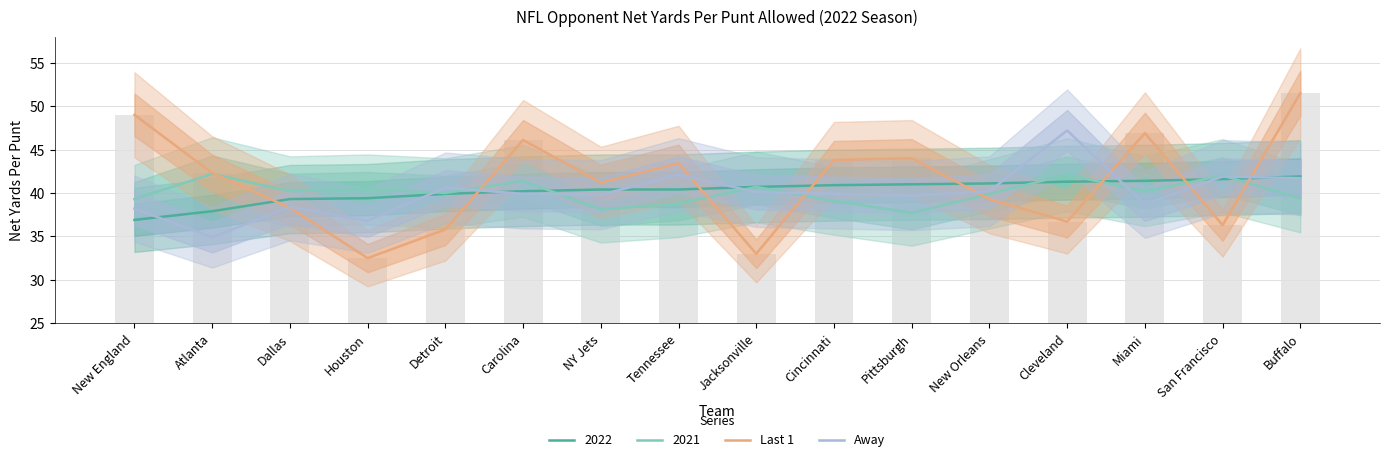

Reading left to right, extract all data points from this chart.

Last 1: New England=49.0	Atlanta=42.3	Dallas=38.3	Houston=32.5	Detroit=35.8	Carolina=46.1	NY Jets=41.2	Tennessee=43.4	Jacksonville=33.0	Cincinnati=43.8	Pittsburgh=44.0	New Orleans=39.3	Cleveland=36.7	Miami=46.9	San Francisco=36.3	Buffalo=51.5
Away: New England=38.2	Atlanta=34.9	Dallas=38.4	Houston=36.8	Detroit=40.6	Carolina=39.9	NY Jets=39.8	Tennessee=42.1	Jacksonville=40.1	Cincinnati=39.9	Pittsburgh=39.7	New Orleans=40.2	Cleveland=47.2	Miami=38.7	San Francisco=41.9	Buffalo=41.7